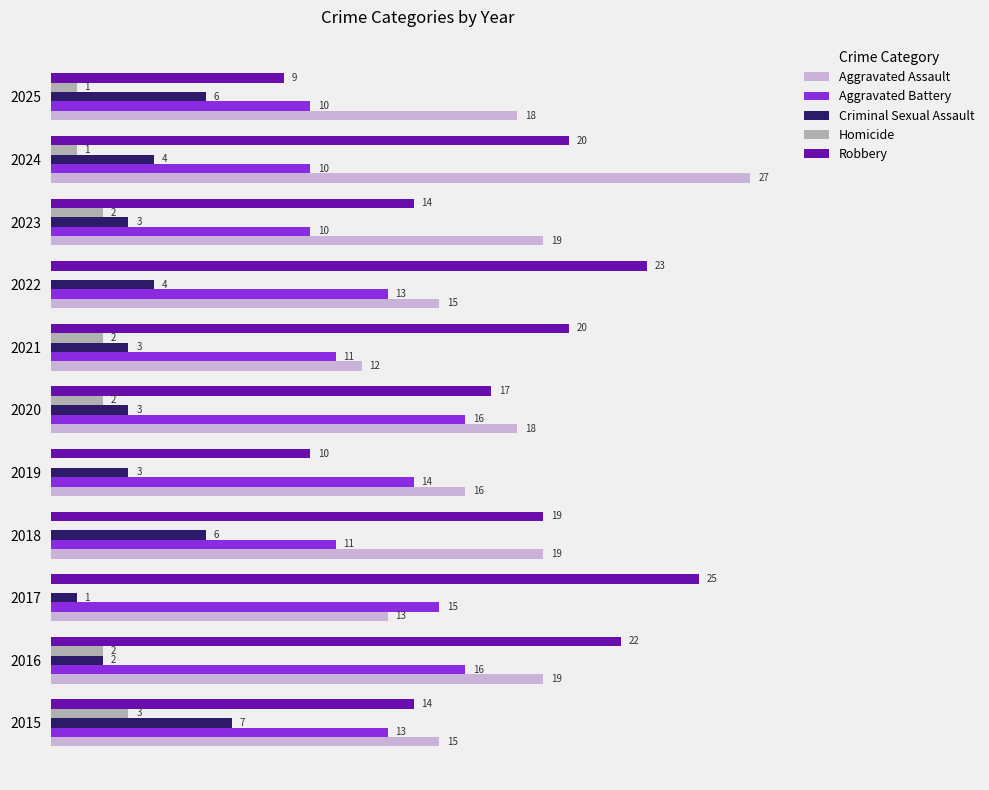

Is the value of Aggravated Battery at 2020 greater than the value of Homicide at 2017?

Yes